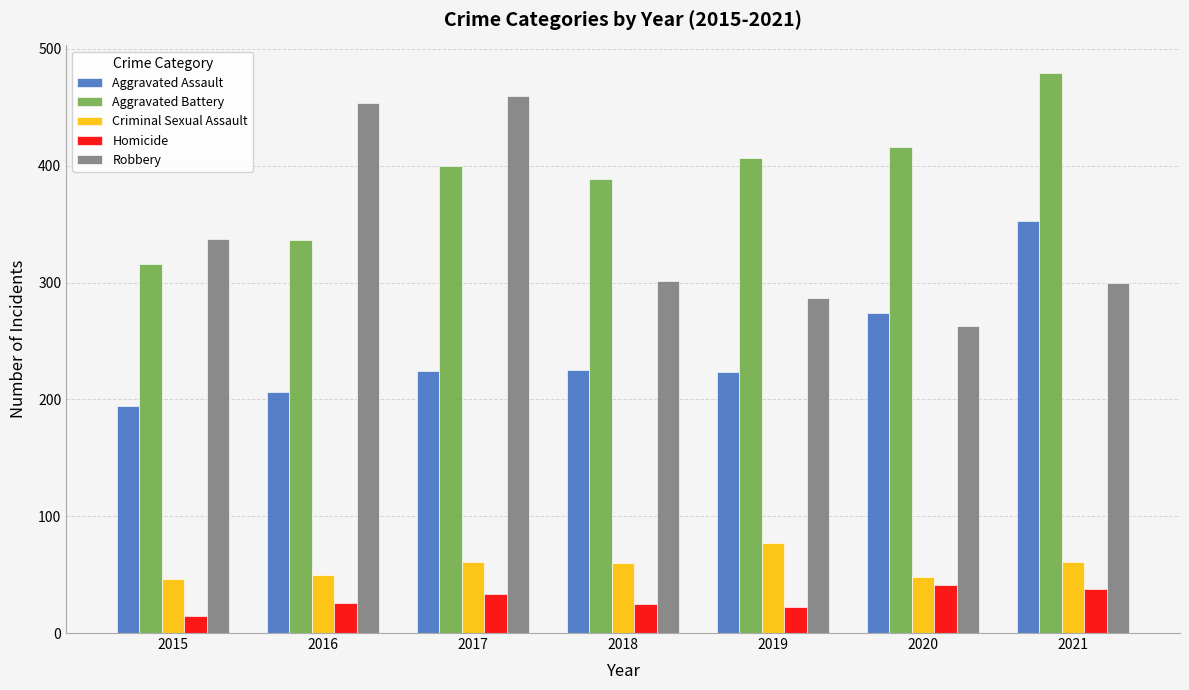

At 2016, list the series in order from largest to smallest.

Robbery, Aggravated Battery, Aggravated Assault, Criminal Sexual Assault, Homicide